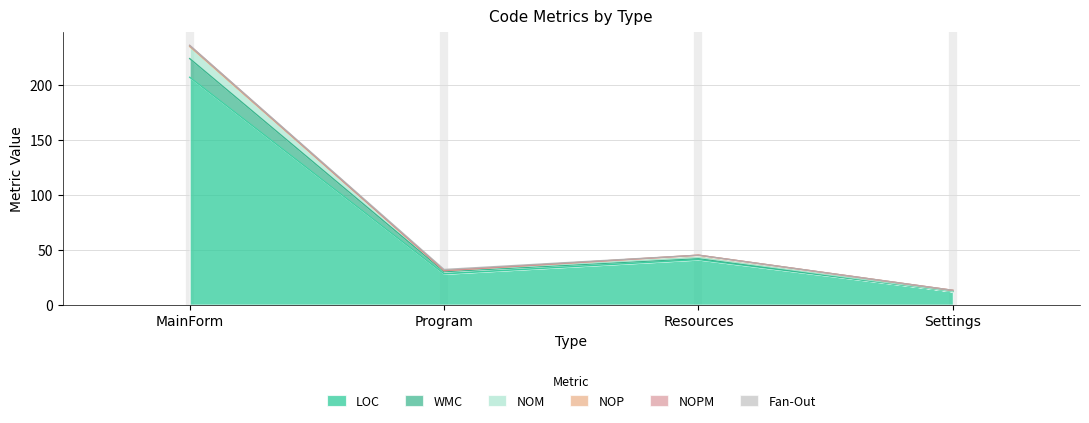

Is it true that WMC equals 31 at Program?

True